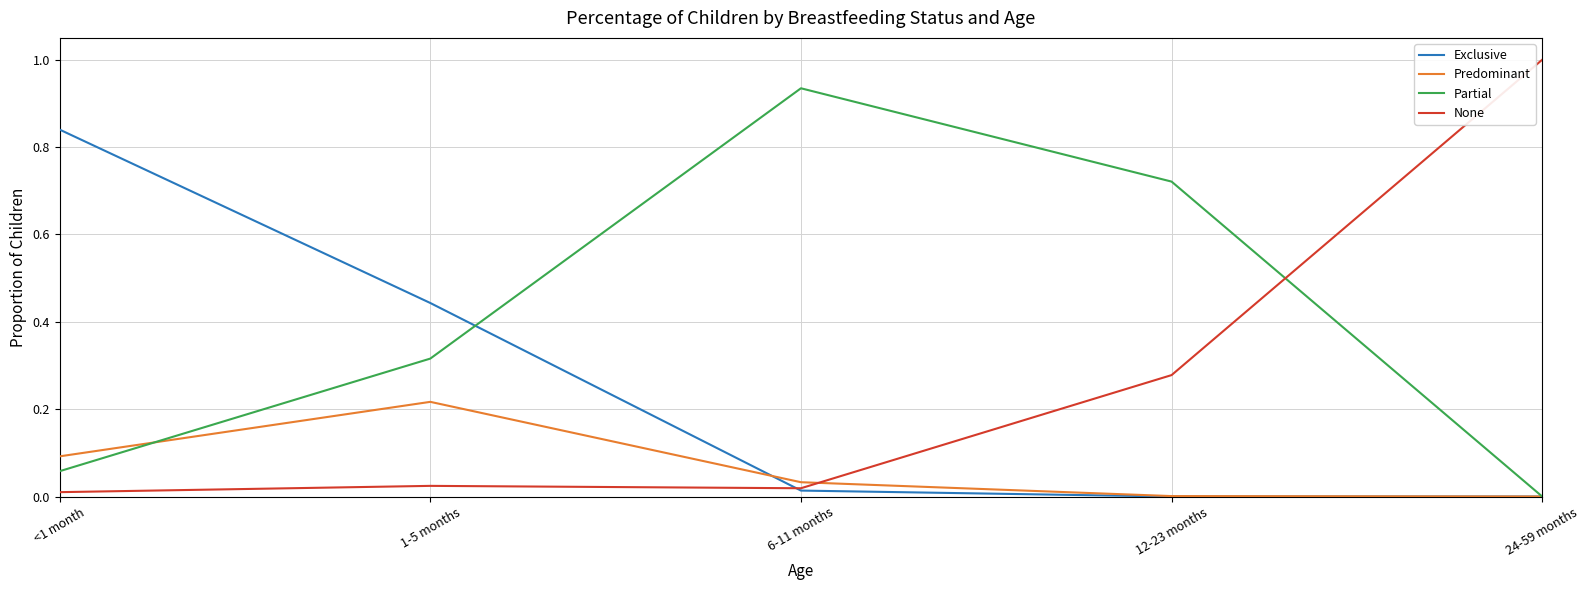

Where do Predominant and None first cross each other?

6-11 months and 12-23 months